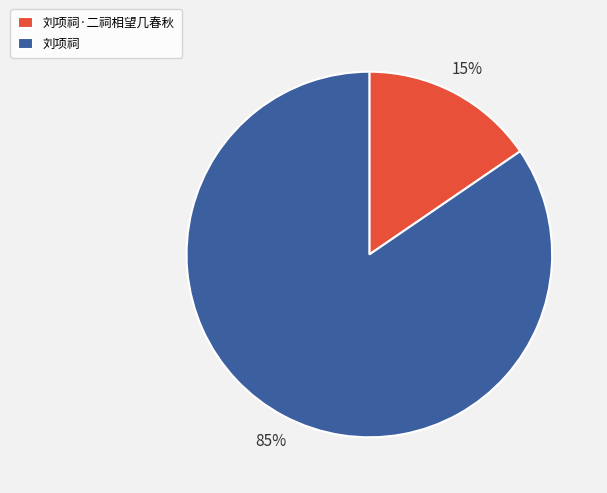

Which category has the biggest portion of the pie?

刘项祠